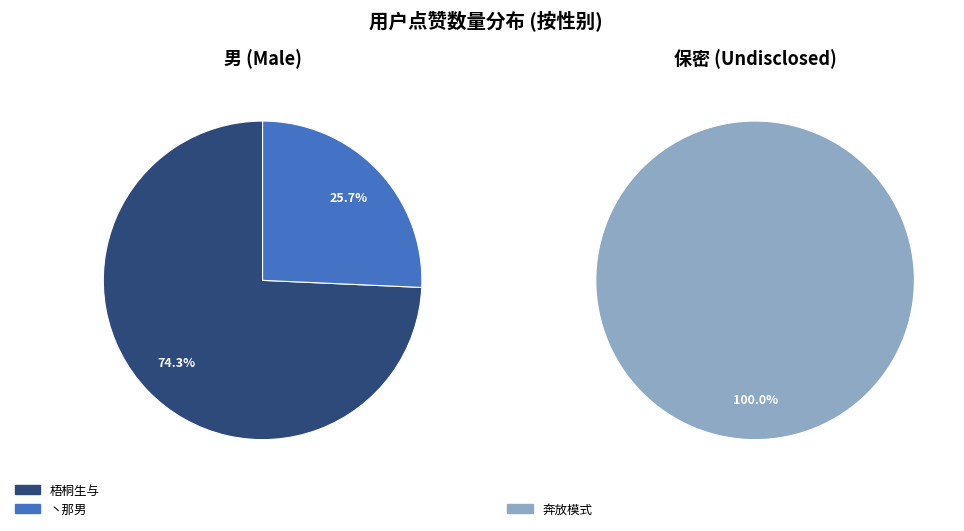

How many slices are in this pie chart?

3